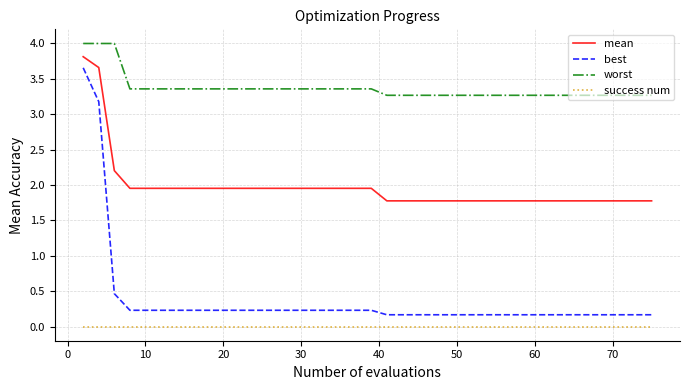

What is the maximum value for mean?

3.8